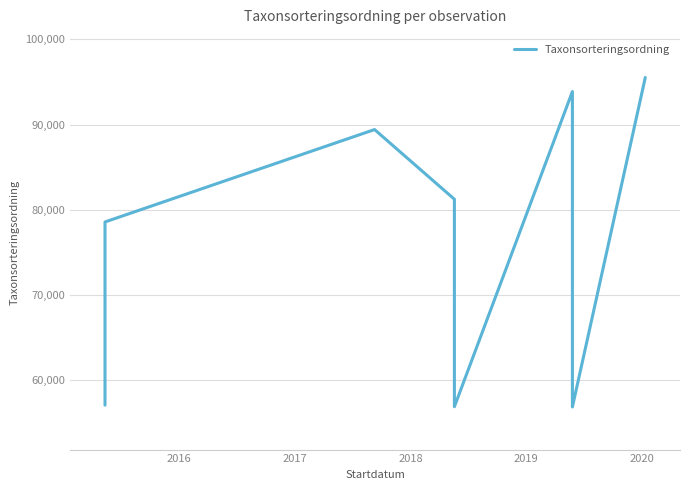

What is the sum of the values at 2018 and 2020?

175104